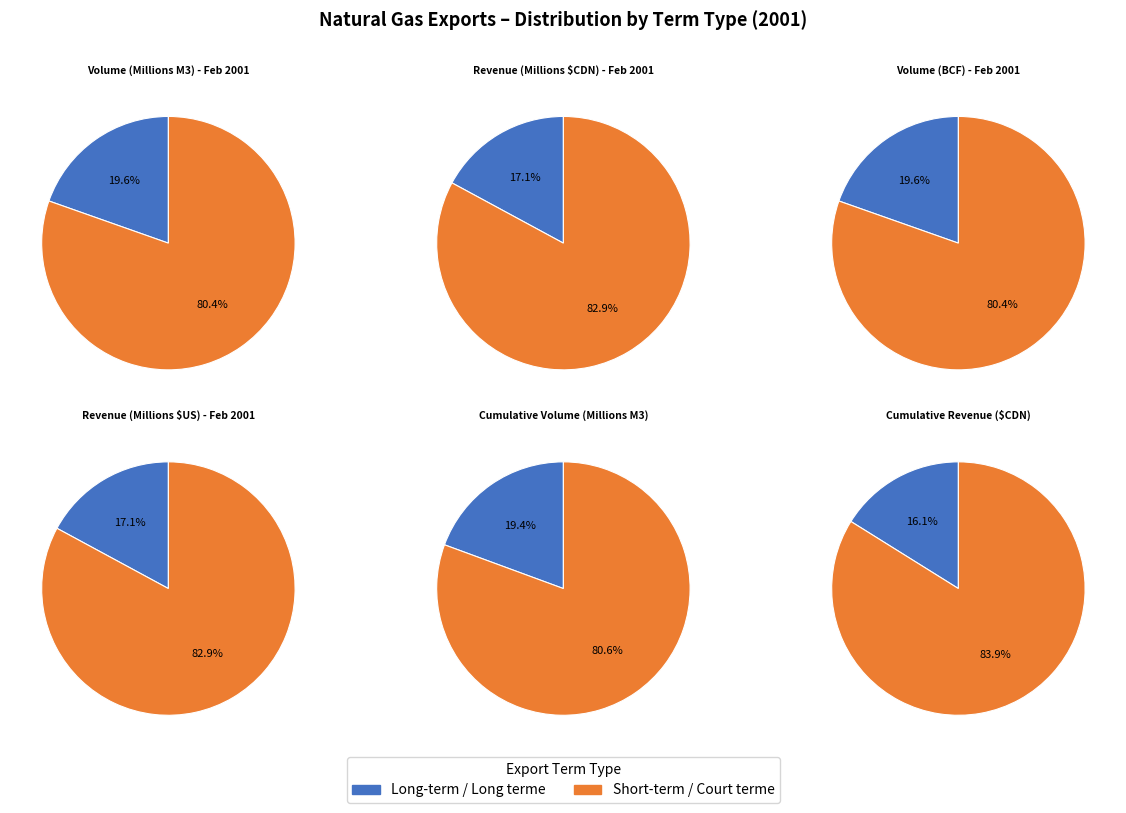

Count the number of slices in the pie.

2